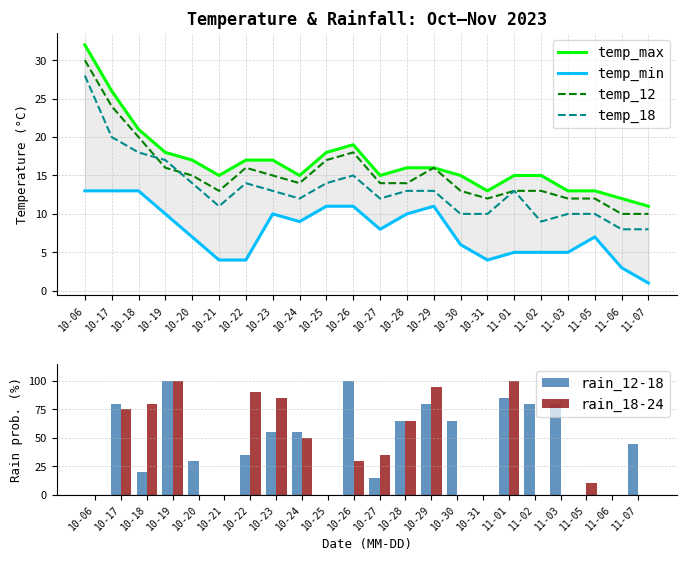

What position from the right is 11-02?

5